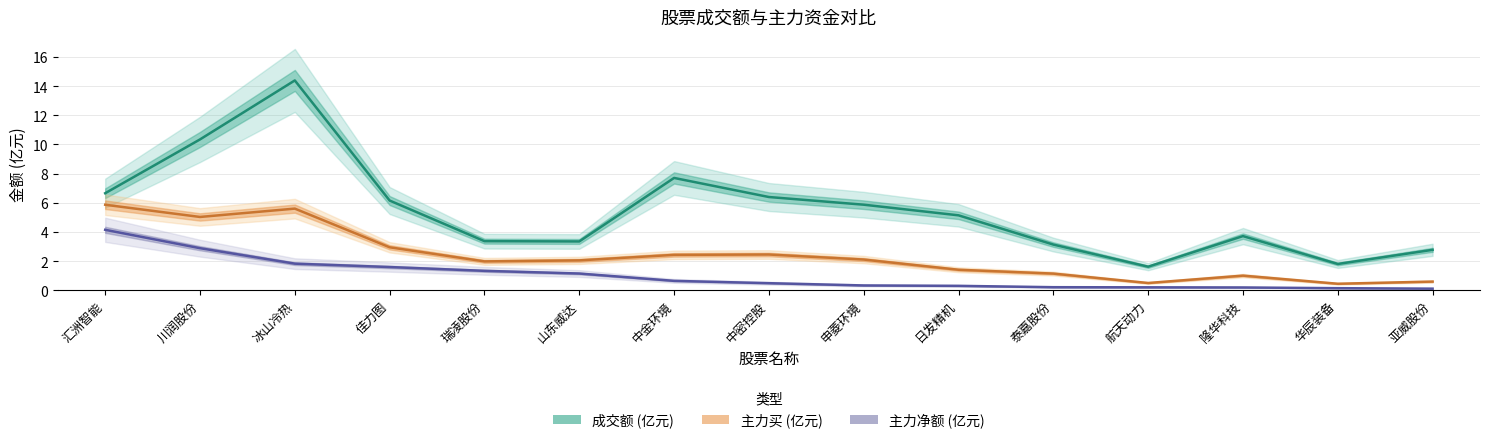

Reading right to left, list all the values displayed in this chart.

成交额 (亿元): 亚威股份=2.8	华辰装备=1.8	隆华科技=3.7	航天动力=1.6	泰嘉股份=3.1	日发精机=5.1	申菱环境=5.9	中密控股=6.4	中金环境=7.7	山东威达=3.4	瑞凌股份=3.4	佳力图=6.2	冰山冷热=14.4	川润股份=10.3	汇洲智能=6.7
主力买 (亿元): 亚威股份=0.6	华辰装备=0.5	隆华科技=1.0	航天动力=0.5	泰嘉股份=1.1	日发精机=1.4	申菱环境=2.1	中密控股=2.5	中金环境=2.4	山东威达=2.1	瑞凌股份=2.0	佳力图=3.0	冰山冷热=5.6	川润股份=5.0	汇洲智能=5.9
主力净额 (亿元): 亚威股份=0.1	华辰装备=0.1	隆华科技=0.2	航天动力=0.2	泰嘉股份=0.2	日发精机=0.3	申菱环境=0.3	中密控股=0.5	中金环境=0.7	山东威达=1.2	瑞凌股份=1.3	佳力图=1.6	冰山冷热=1.8	川润股份=2.9	汇洲智能=4.1